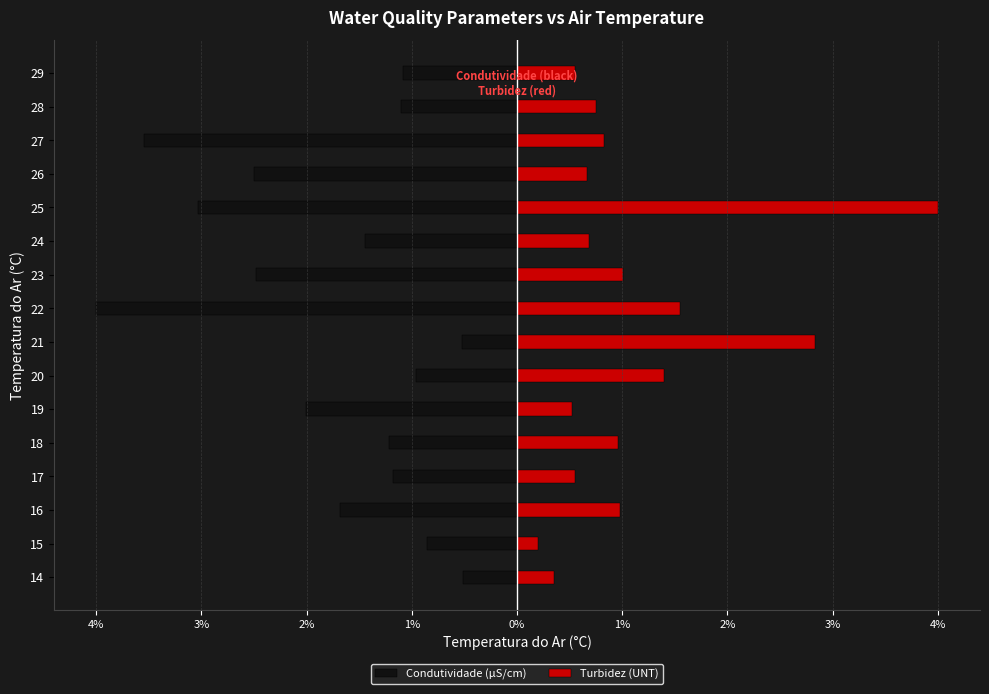

How many distinct data groups are displayed?

2